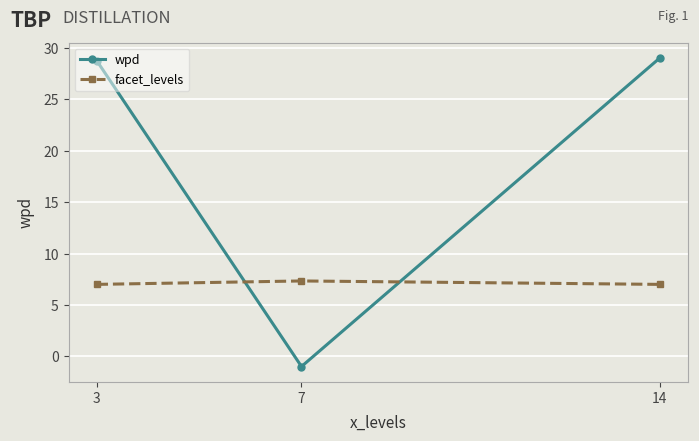

What is the sum of the facet_levels values at 3 and 7?

14.3